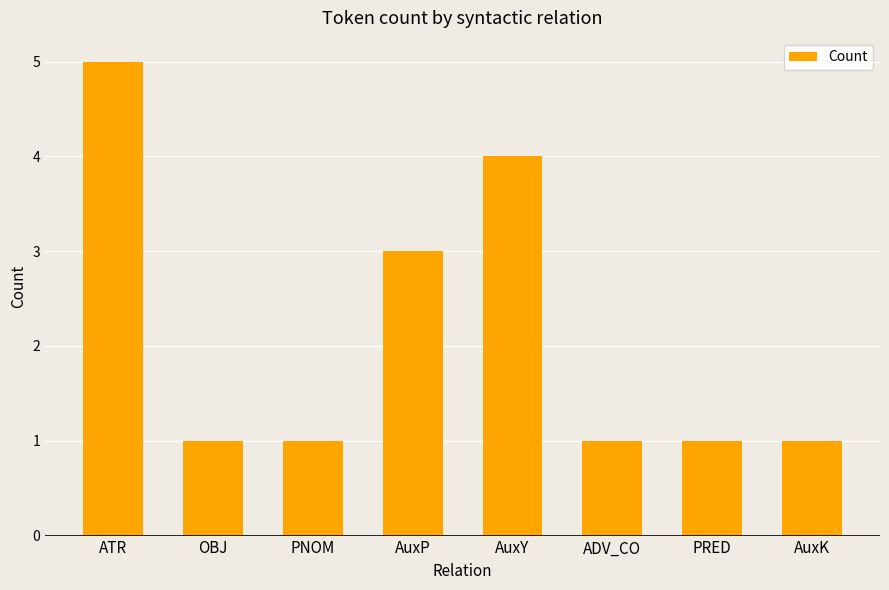

What is the difference between the maximum and minimum values?

4